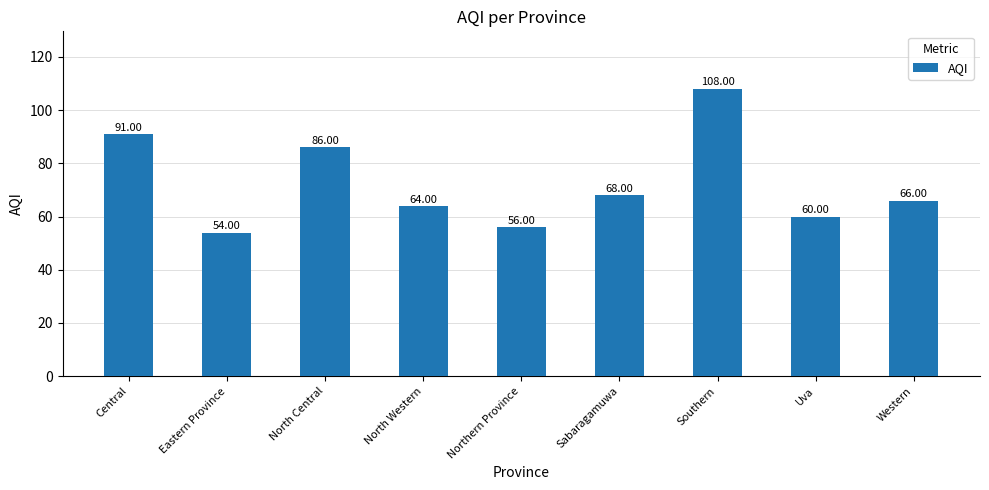

What is the change in value from Central to North Central?

-5